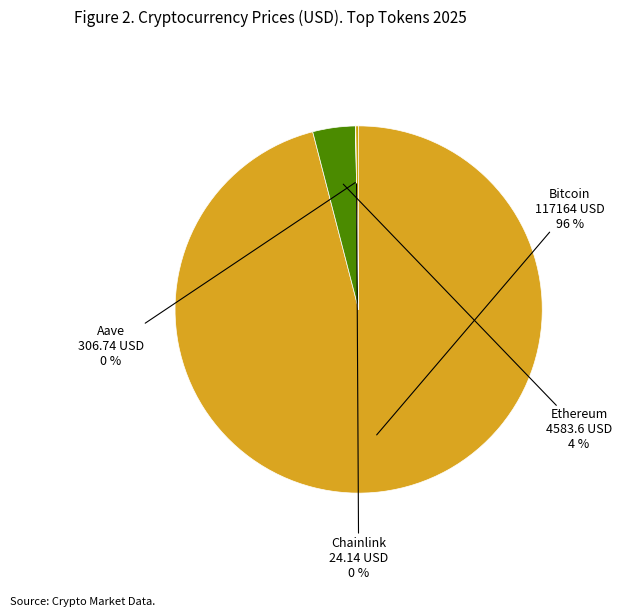

Which slice is the largest?

Bitcoin